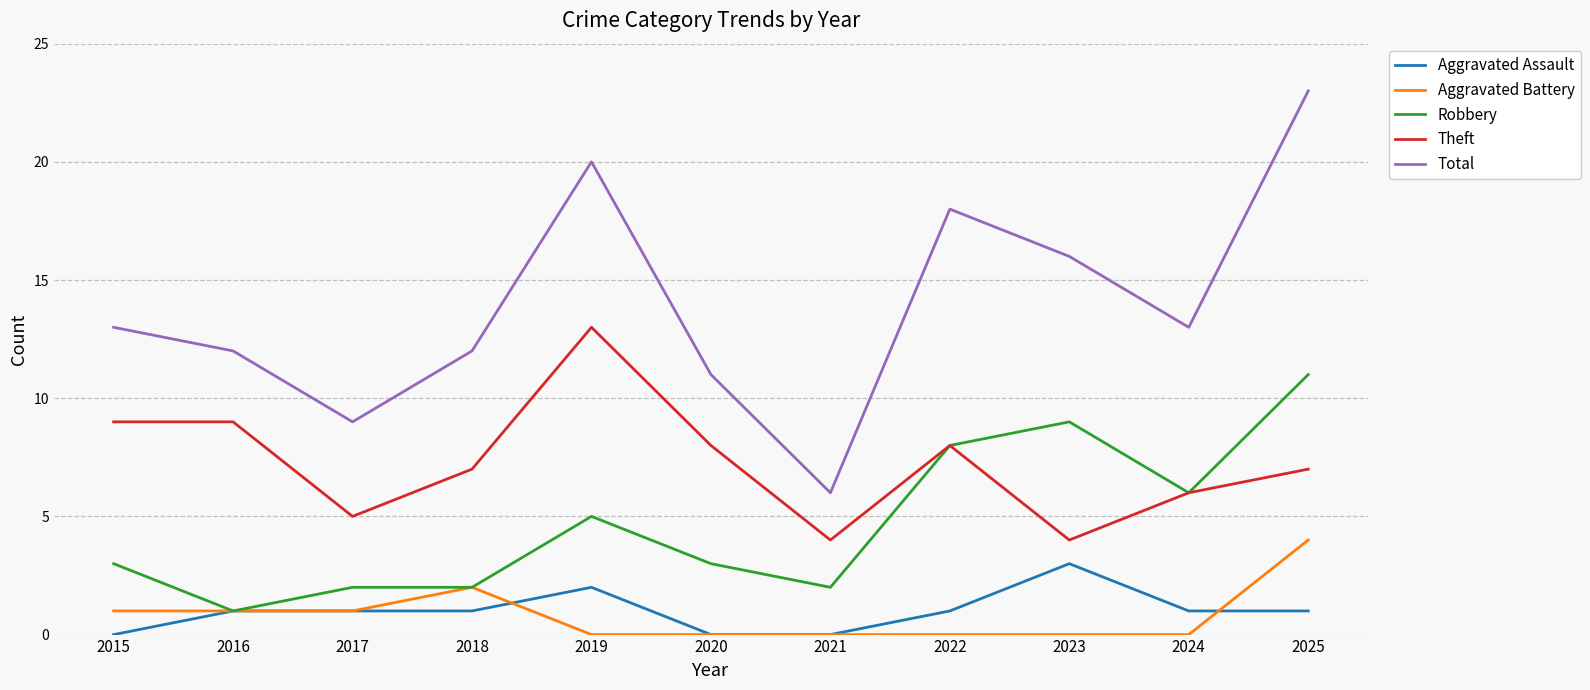

The Aggravated Assault series shows 5 at 2023. True or false?

False